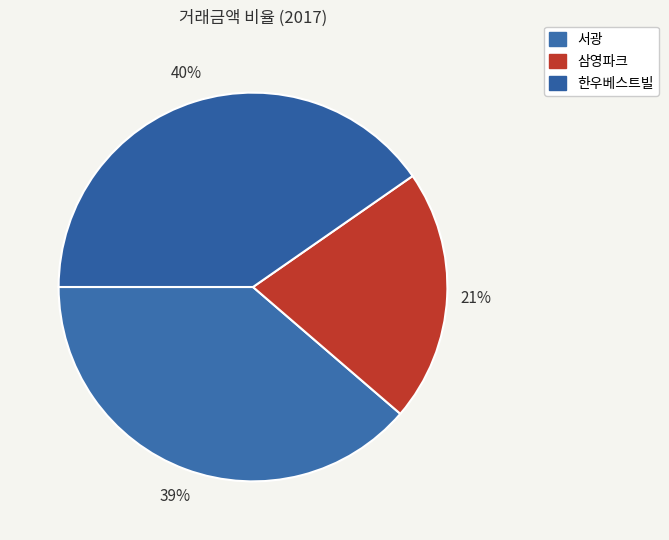

Which slice is the largest?

한우베스트빌